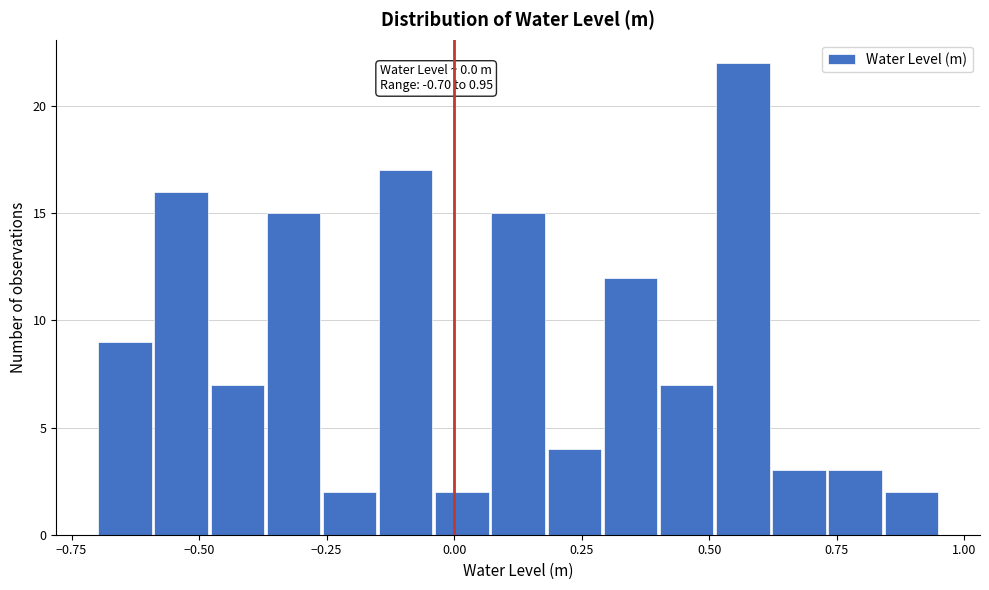

Read against the x-axis, roughly where is the centre of the tallest bar?

0.55